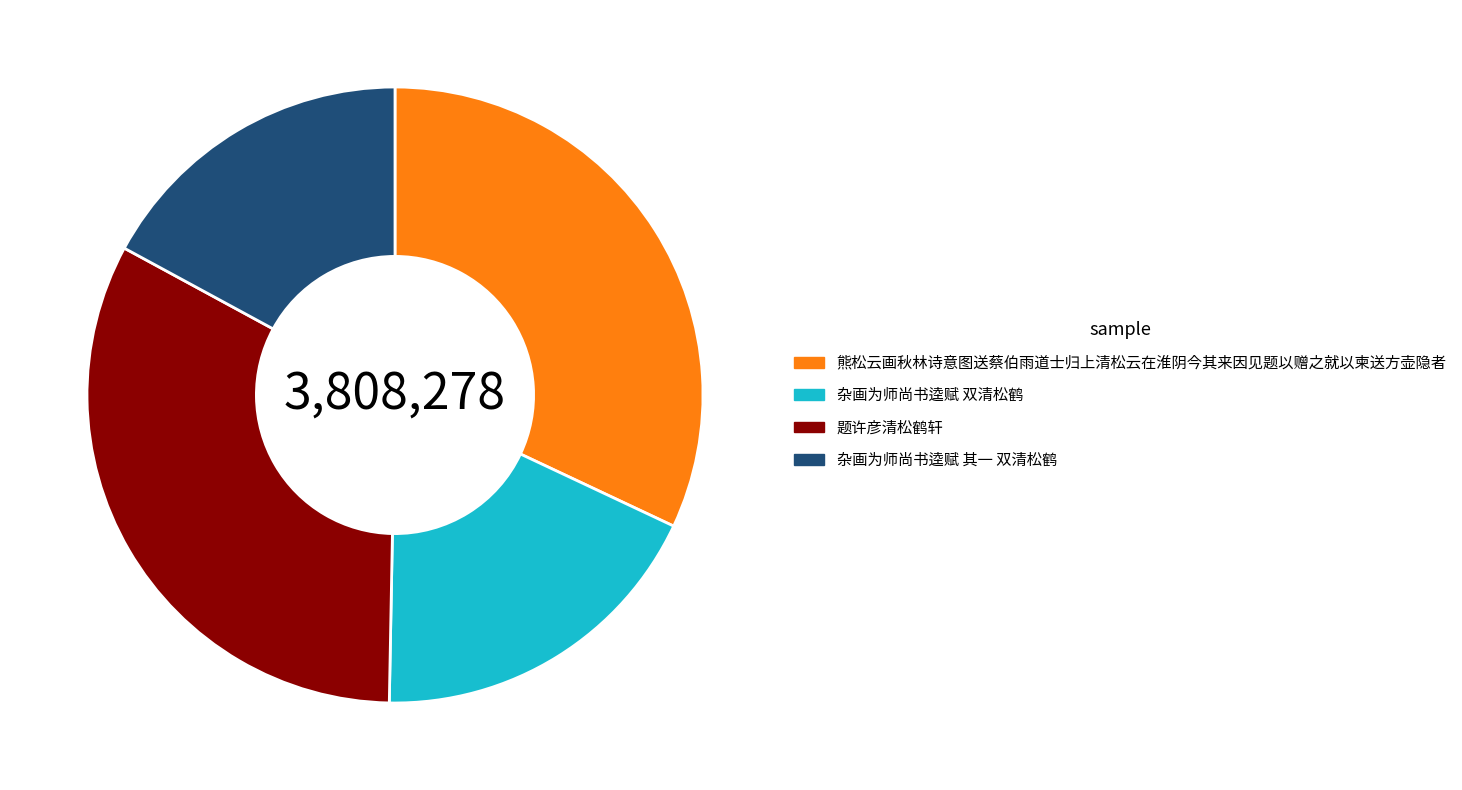

Which has a higher value, 熊松云画秋林诗意图送蔡伯雨道士归上清松云在淮阴今其来因见题以赠之就以柬送方壶隐者 or 题许彦清松鹤轩?

题许彦清松鹤轩